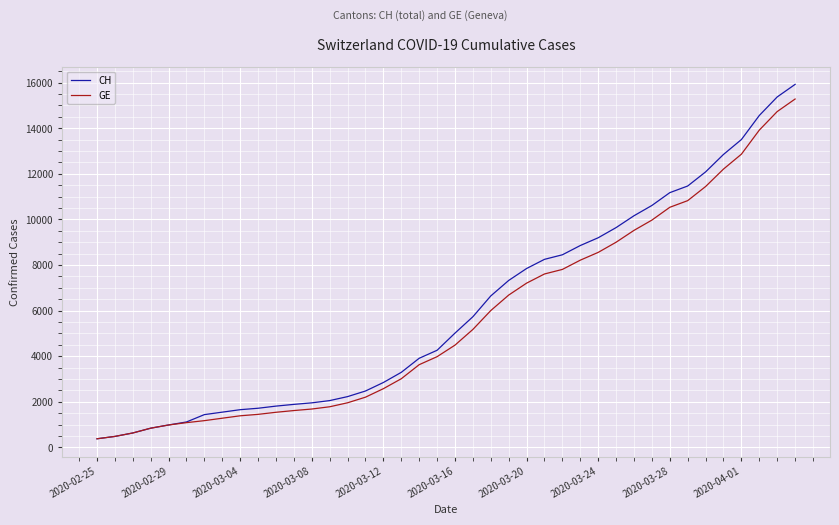

What is the average value of the CH series?

6053